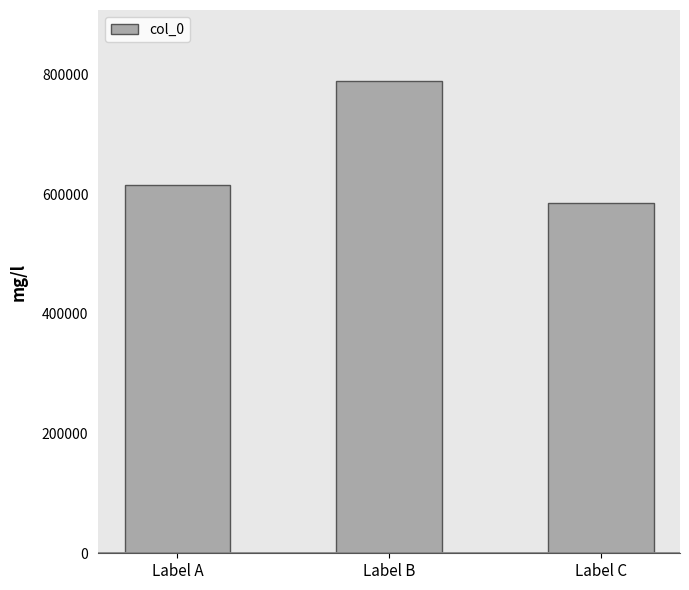

Rank the categories by value from highest to lowest.

Label B, Label A, Label C